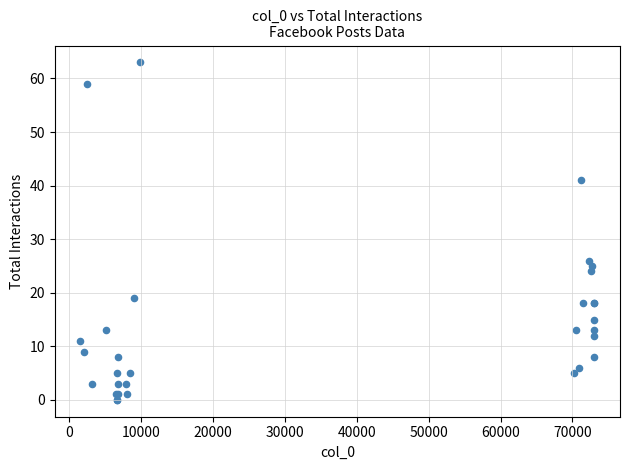

What Y value in the scatter plot is closest to 31?

26